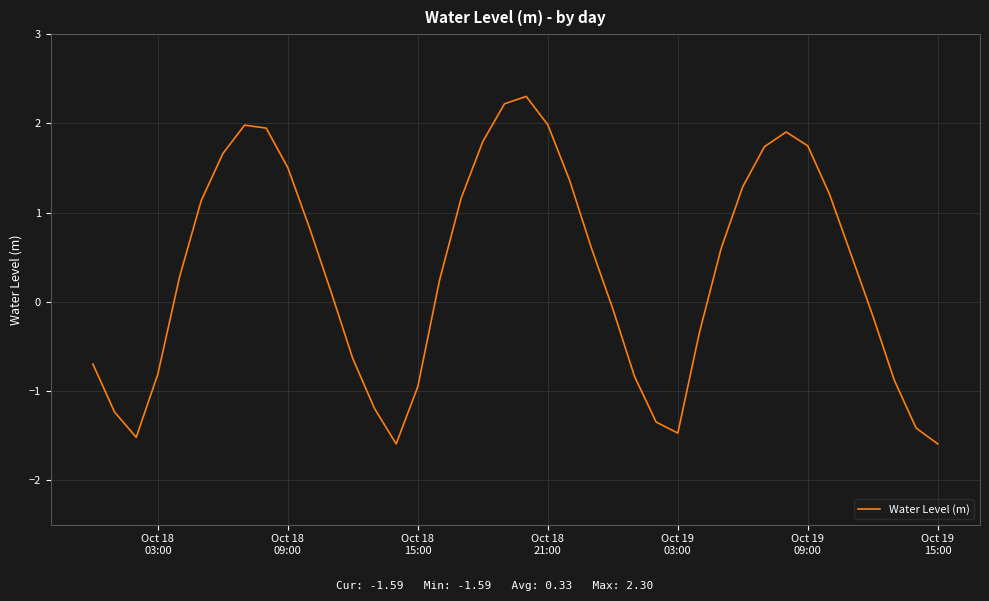

What is the difference between the maximum and minimum values?

3.9